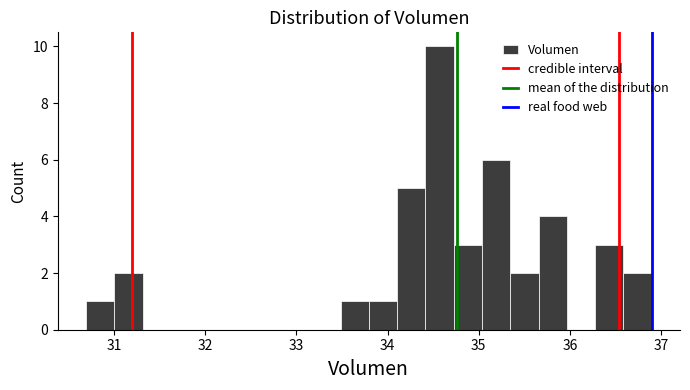

Around what value on the x-axis is the tallest bar? Give the approximate position of its centre, as read against the axis.

34.6